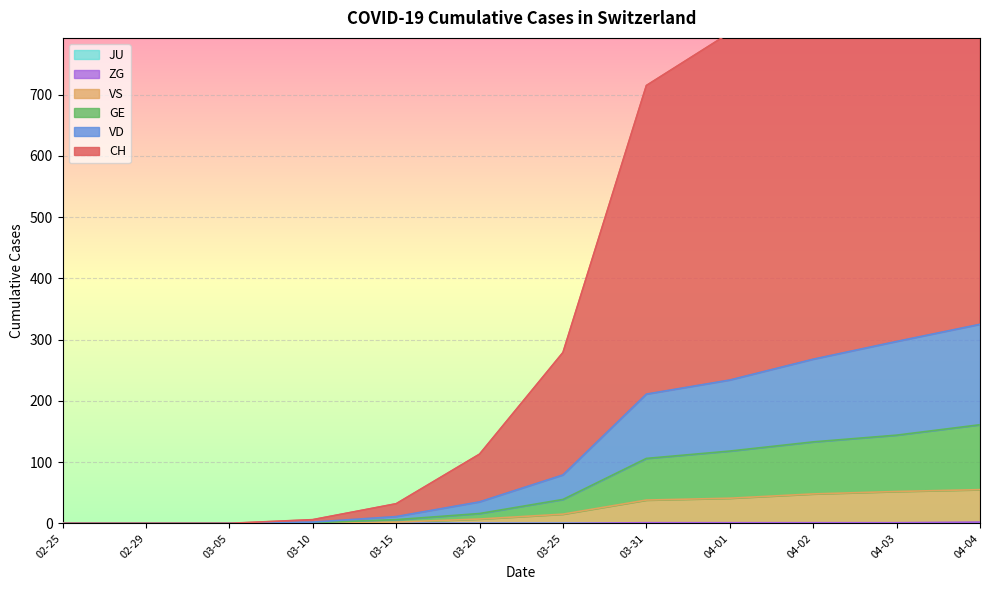

At which label is ZG closest to 1?

03-31